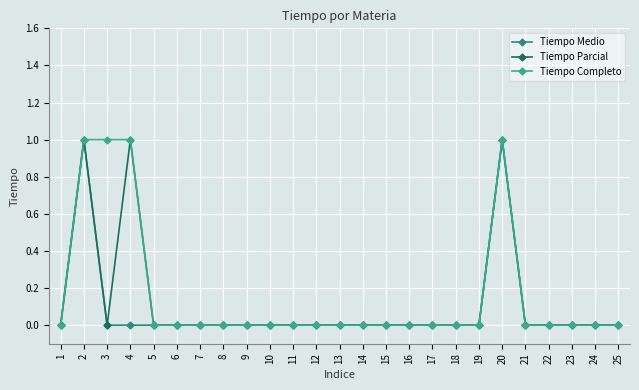

What is the spread (max minus min) of values at 4?

1